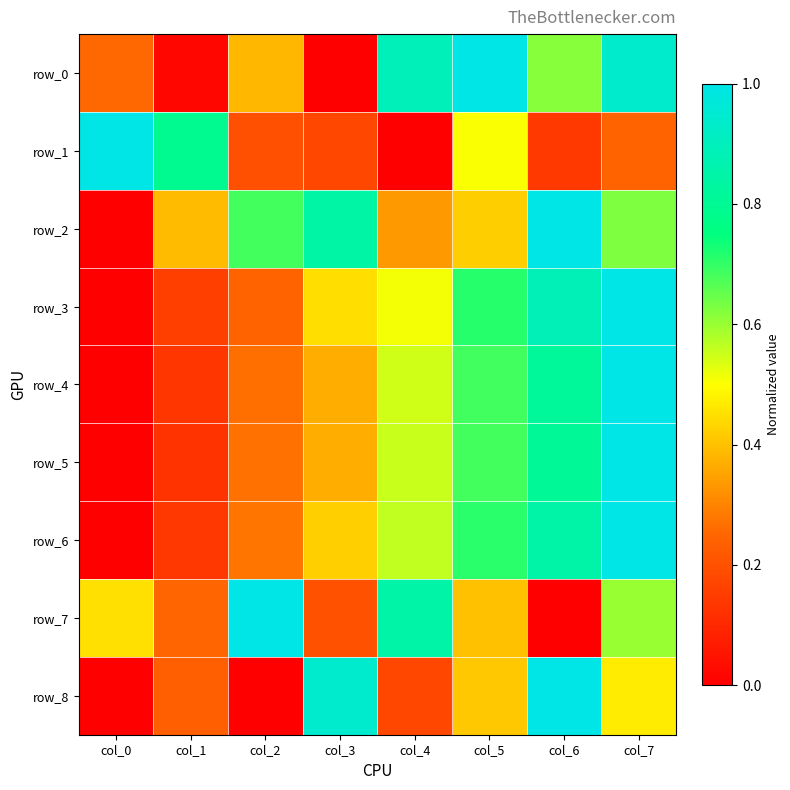

Reading right to left, transcribe all the data shown in this chart.

row_0: col_7=0.9	col_6=0.6	col_5=1.0	col_4=0.9	col_3=0.0	col_2=0.4	col_1=0.0	col_0=0.3
row_1: col_7=0.2	col_6=0.1	col_5=0.5	col_4=0.0	col_3=0.2	col_2=0.2	col_1=0.8	col_0=1.0
row_2: col_7=0.6	col_6=1.0	col_5=0.4	col_4=0.3	col_3=0.8	col_2=0.7	col_1=0.4	col_0=0.0
row_3: col_7=1.0	col_6=0.9	col_5=0.7	col_4=0.5	col_3=0.4	col_2=0.2	col_1=0.2	col_0=0.0
row_4: col_7=1.0	col_6=0.8	col_5=0.7	col_4=0.5	col_3=0.4	col_2=0.3	col_1=0.1	col_0=0.0
row_5: col_7=1.0	col_6=0.8	col_5=0.7	col_4=0.6	col_3=0.4	col_2=0.3	col_1=0.1	col_0=0.0
row_6: col_7=1.0	col_6=0.9	col_5=0.7	col_4=0.6	col_3=0.4	col_2=0.3	col_1=0.1	col_0=0.0
row_7: col_7=0.6	col_6=0.0	col_5=0.4	col_4=0.8	col_3=0.2	col_2=1.0	col_1=0.2	col_0=0.4
row_8: col_7=0.5	col_6=1.0	col_5=0.4	col_4=0.2	col_3=0.9	col_2=0.0	col_1=0.2	col_0=0.0